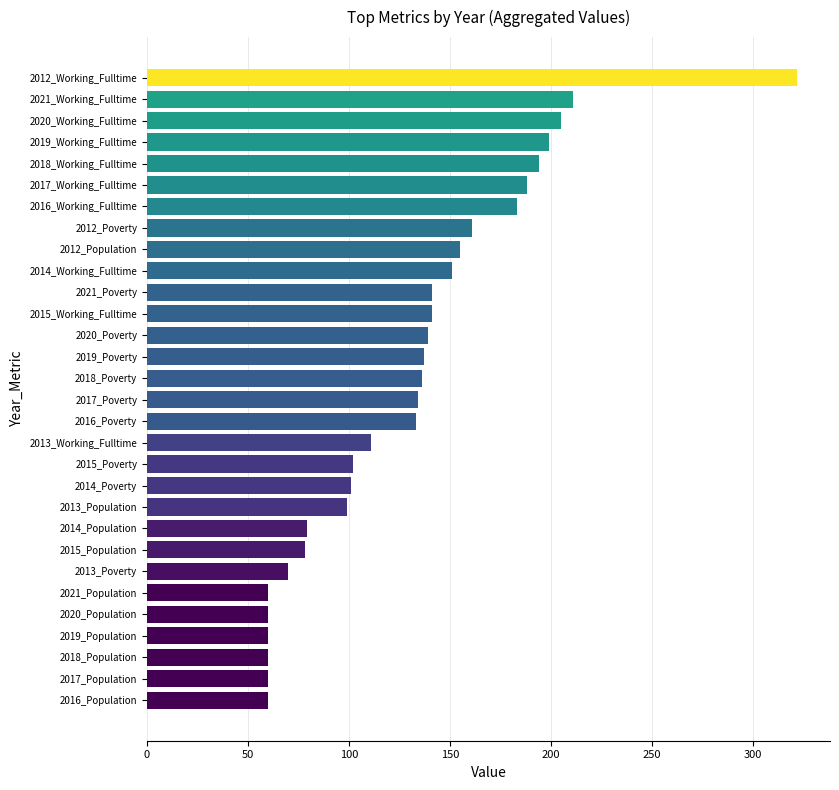

What is the minimum value shown in the chart?

60